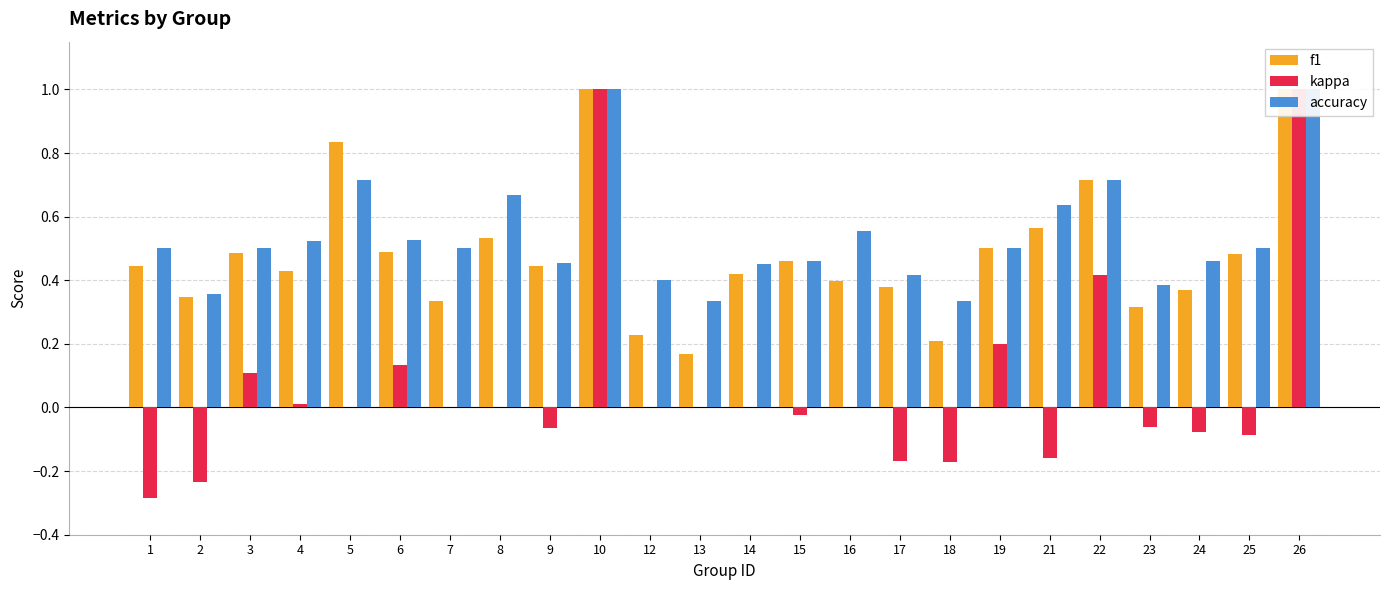

List the labels in order of f1 value, smallest first.

13, 18, 12, 23, 7, 2, 24, 17, 16, 14, 4, 1, 9, 15, 25, 3, 6, 19, 8, 21, 22, 5, 10, 26